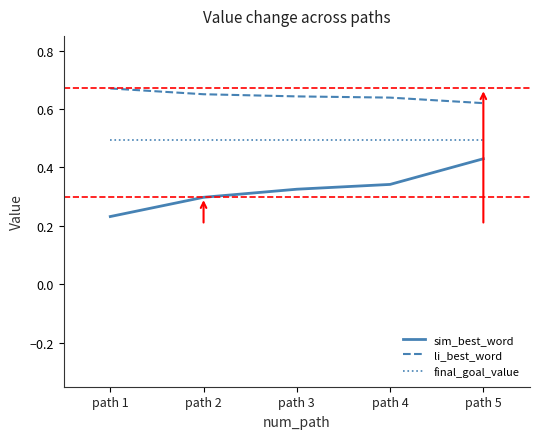

At which category does the chart reach its minimum across all series?

path 1